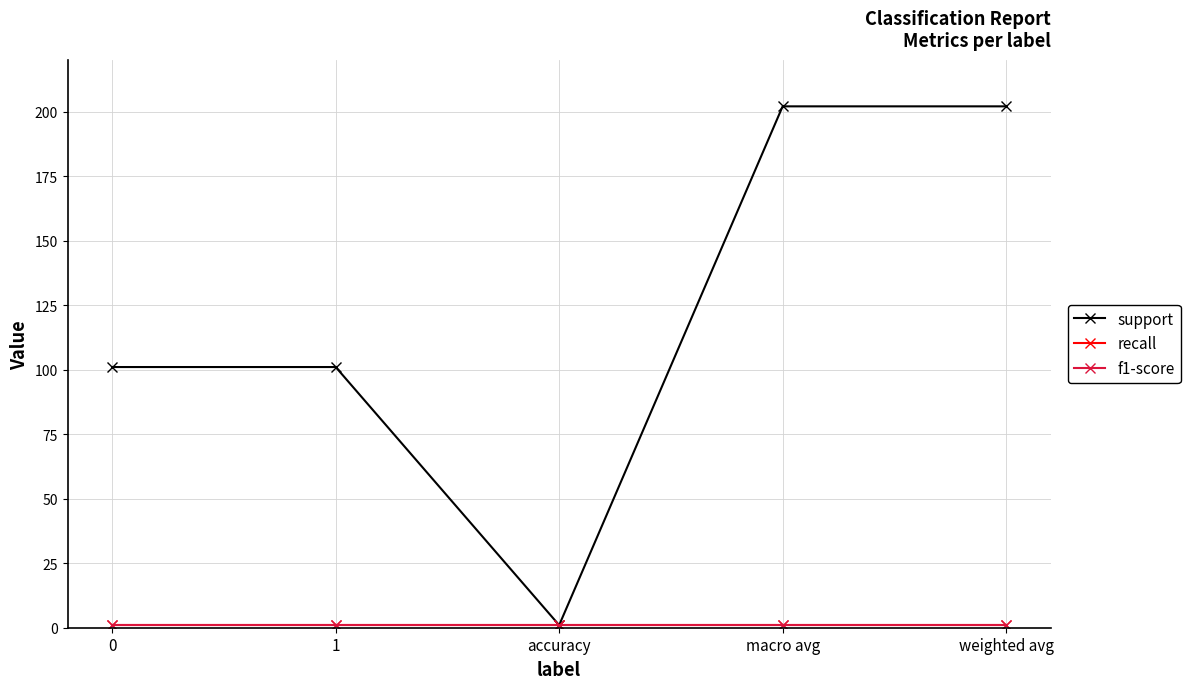

Count the support values in the range 101 to 202.

4